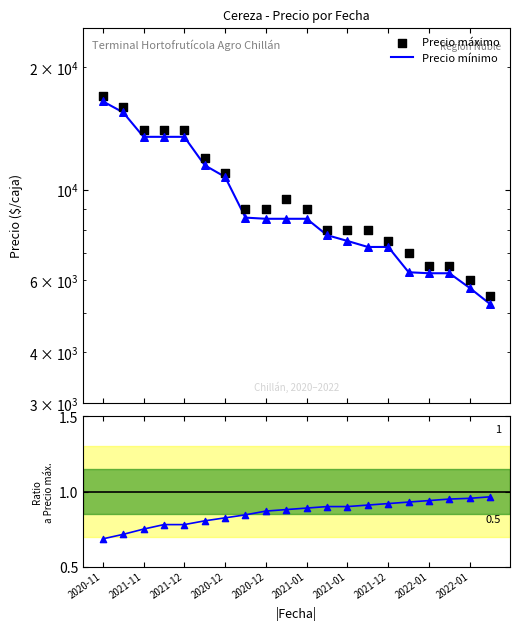

Is the value of Precio mínimo at 2021-01 greater than the value of Precio máximo at 2021-12?

No